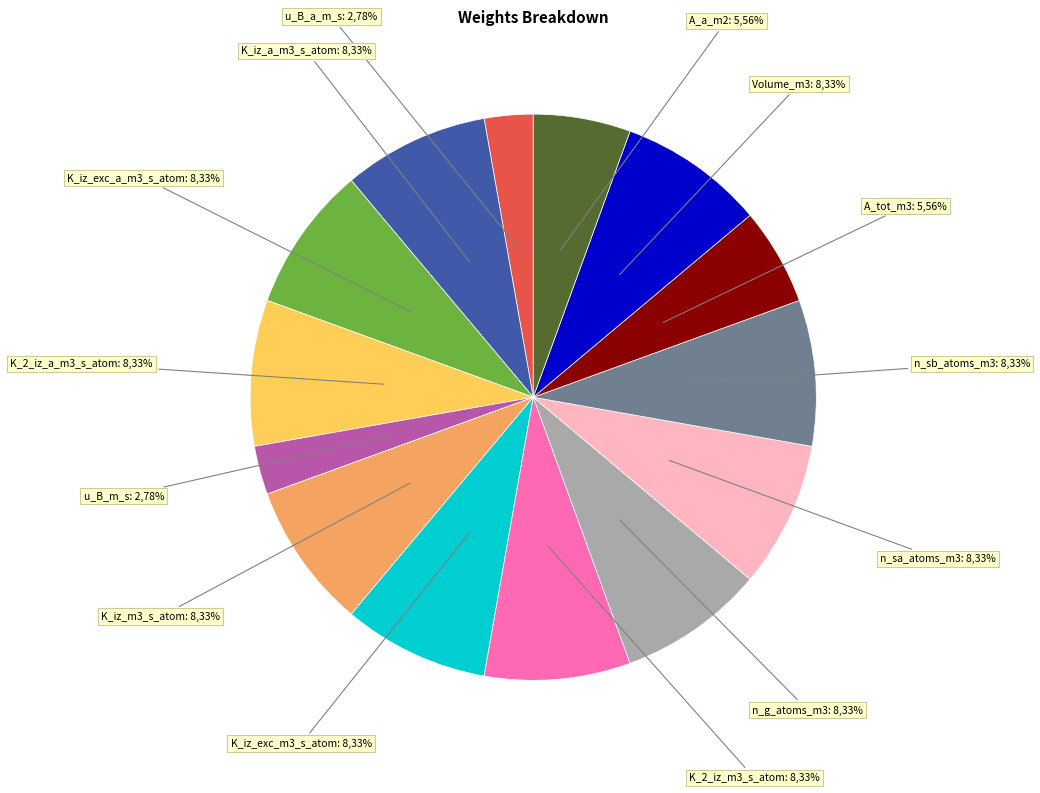

What is the largest slice in the pie chart?

K_iz_a_m3_s_atom